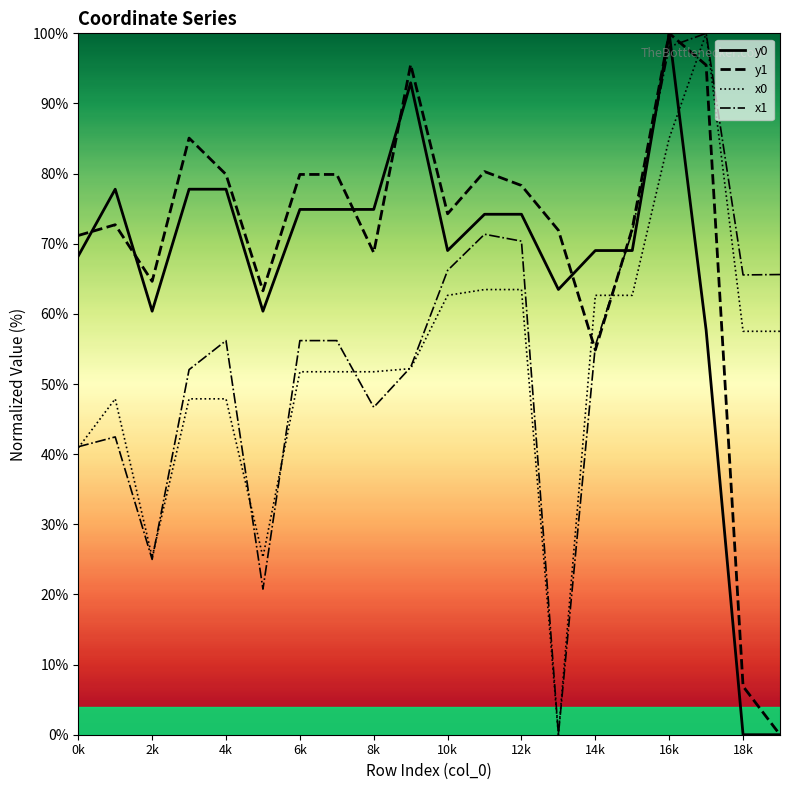

What is the difference between the second highest and minimum values in the x0 series?

85.1